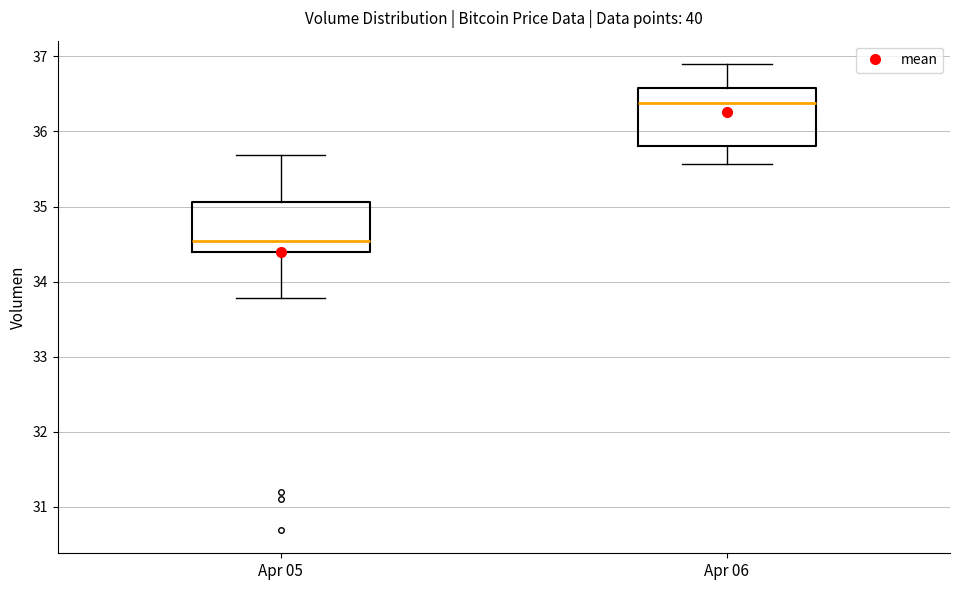

Which box has the lowest median line?

Apr 05